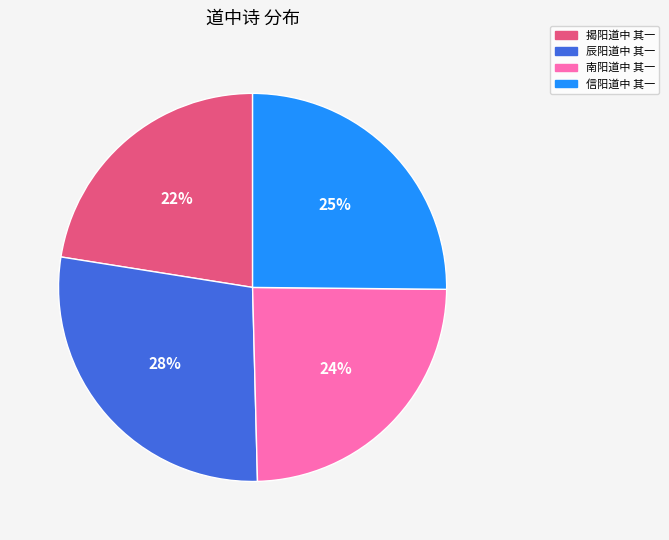

Count the number of slices in the pie.

4